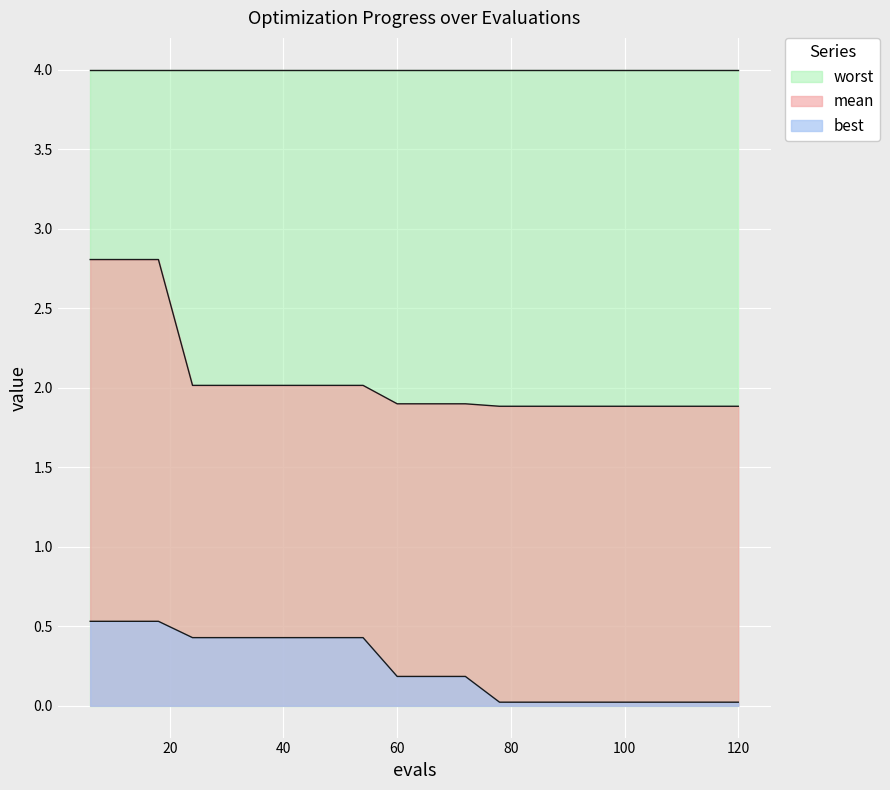

Which series has the largest range (max minus min)?

mean